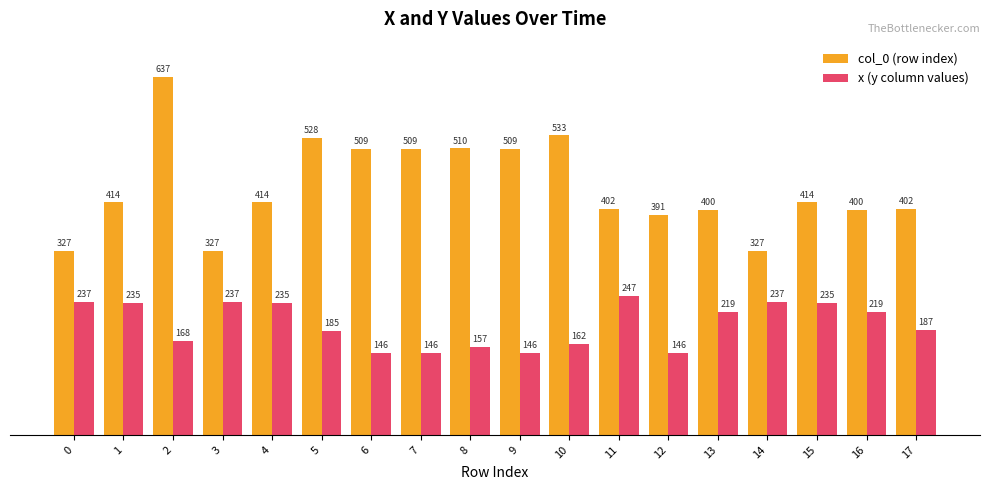

What is the value of the col_0 (row index) bar at the 9th from the left?

510